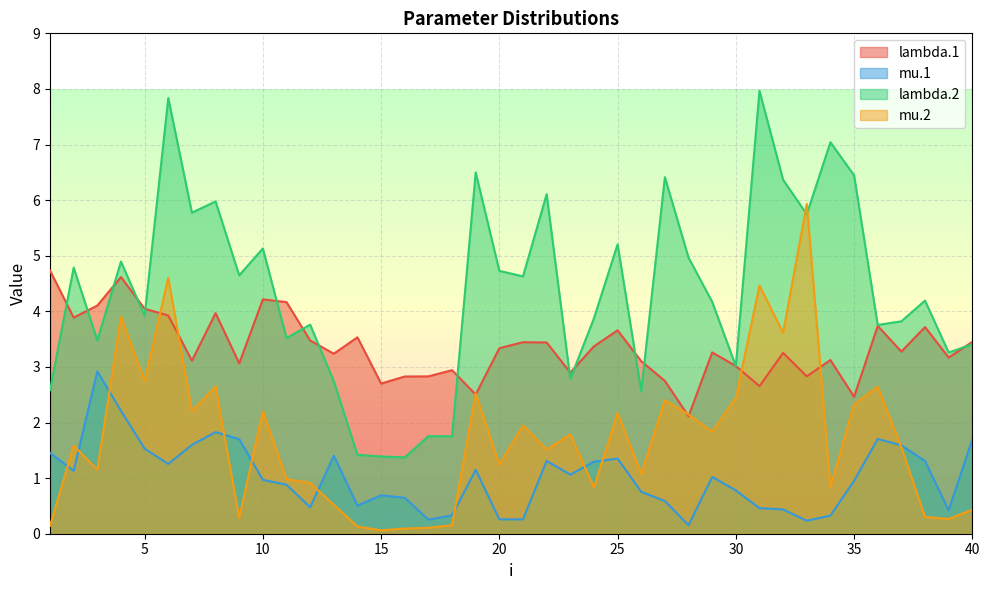

How many times do lambda.1 and mu.2 cross each other?

8